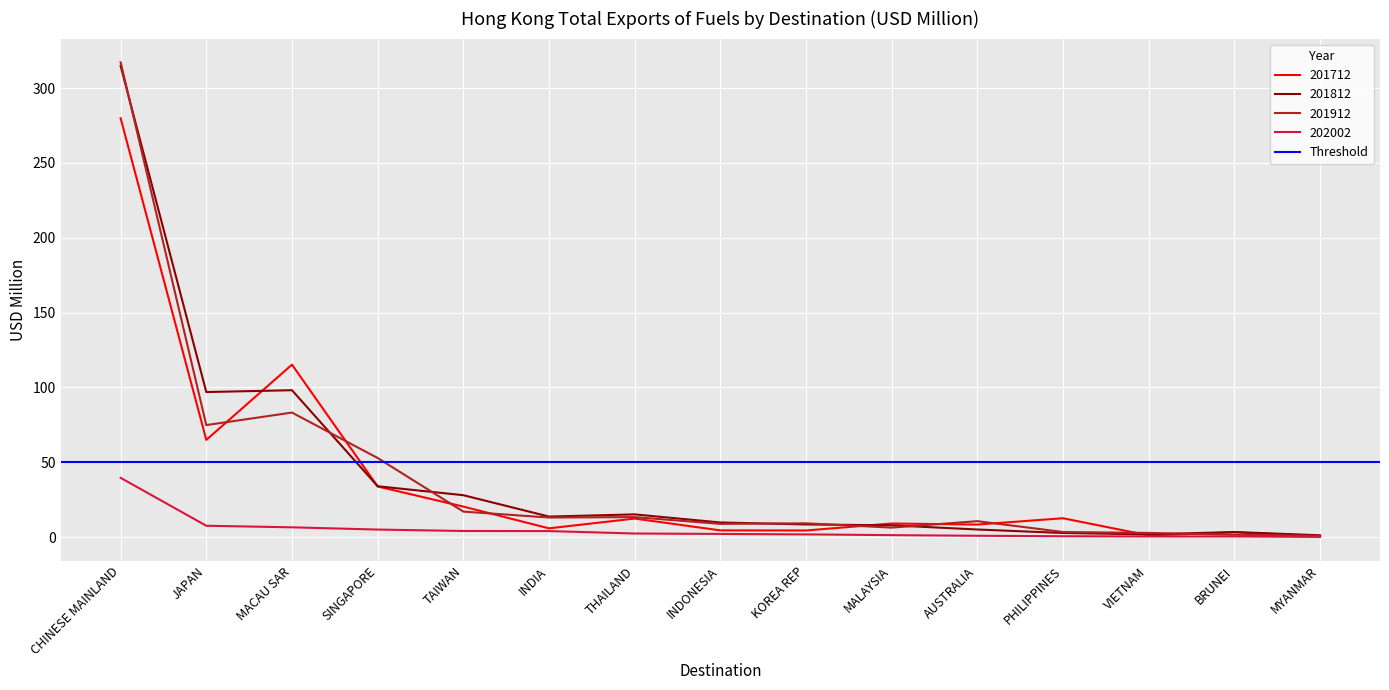

Which series changed the most between JAPAN and BRUNEI?

201812